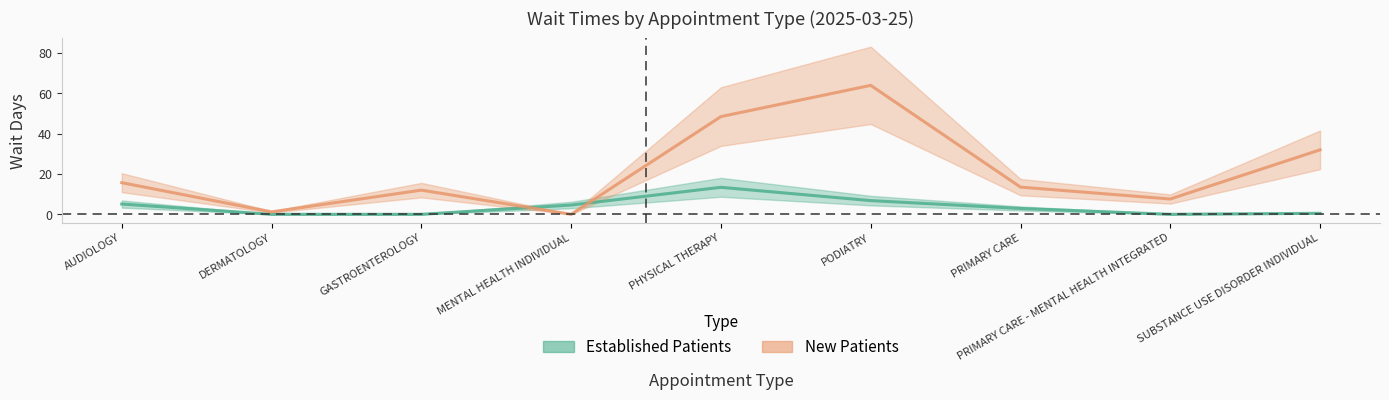

True or false: Established Patients has a value of 0.0 at GASTROENTEROLOGY.

True